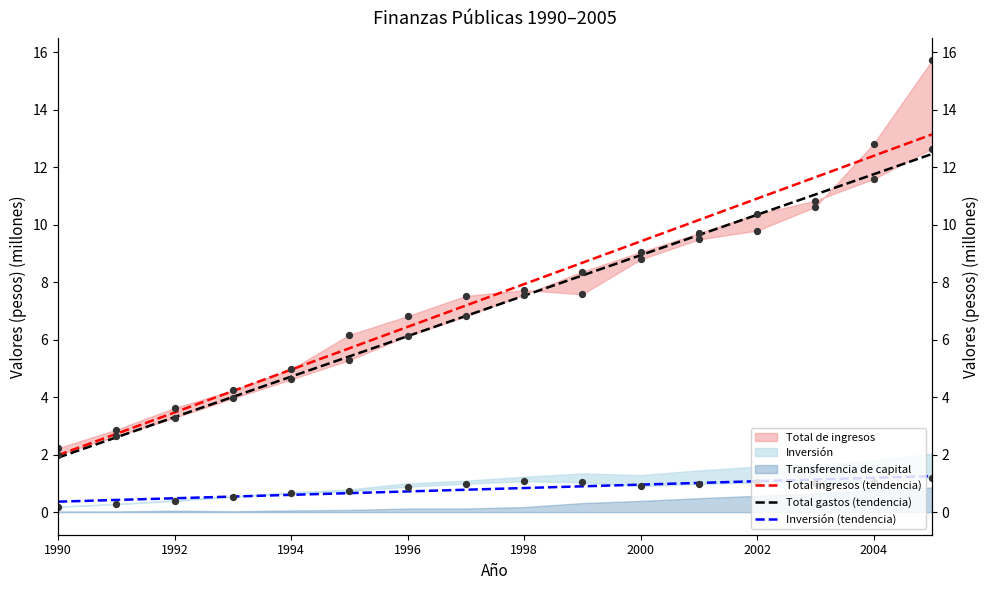

Is the value of Total ingresos (tendencia) at 1994 greater than the value of Total gastos (tendencia) at 2000?

No